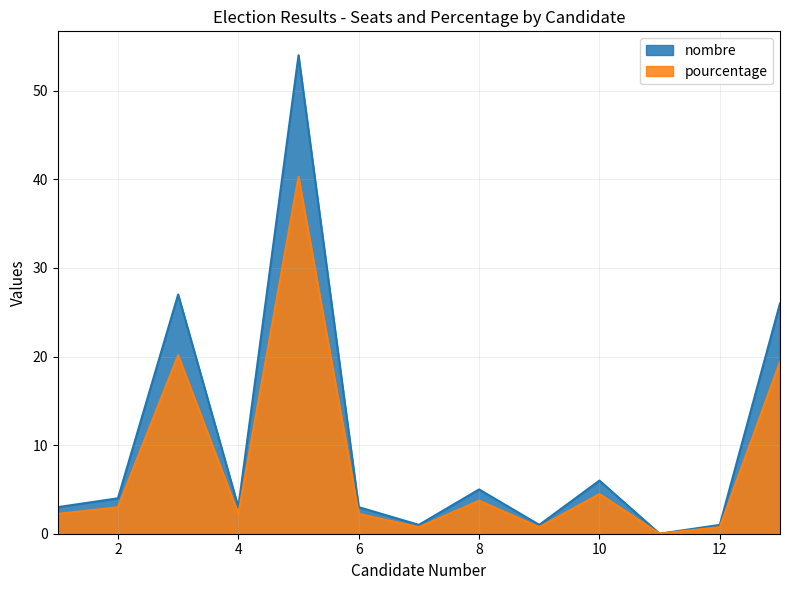

Rank the series at 9 from lowest to highest value.

pourcentage, nombre